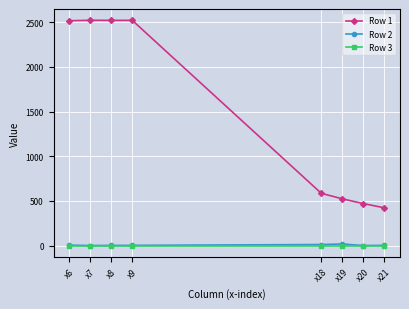

True or false: Row 2 has more than 0 interior local peaks.

True